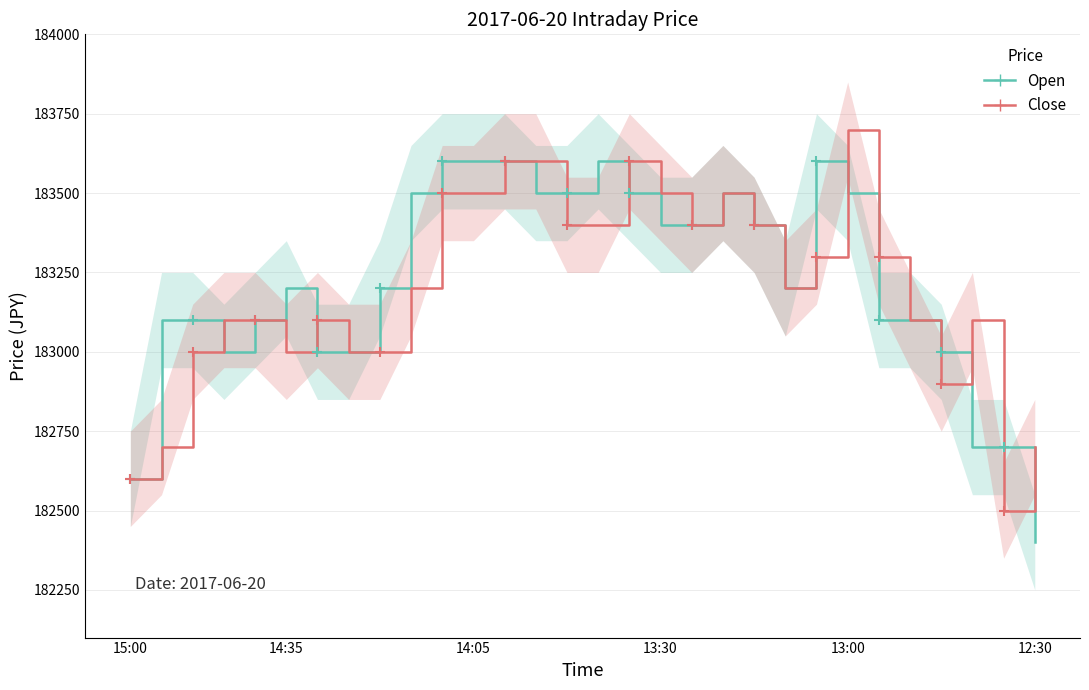

How many data points does each series have?

30